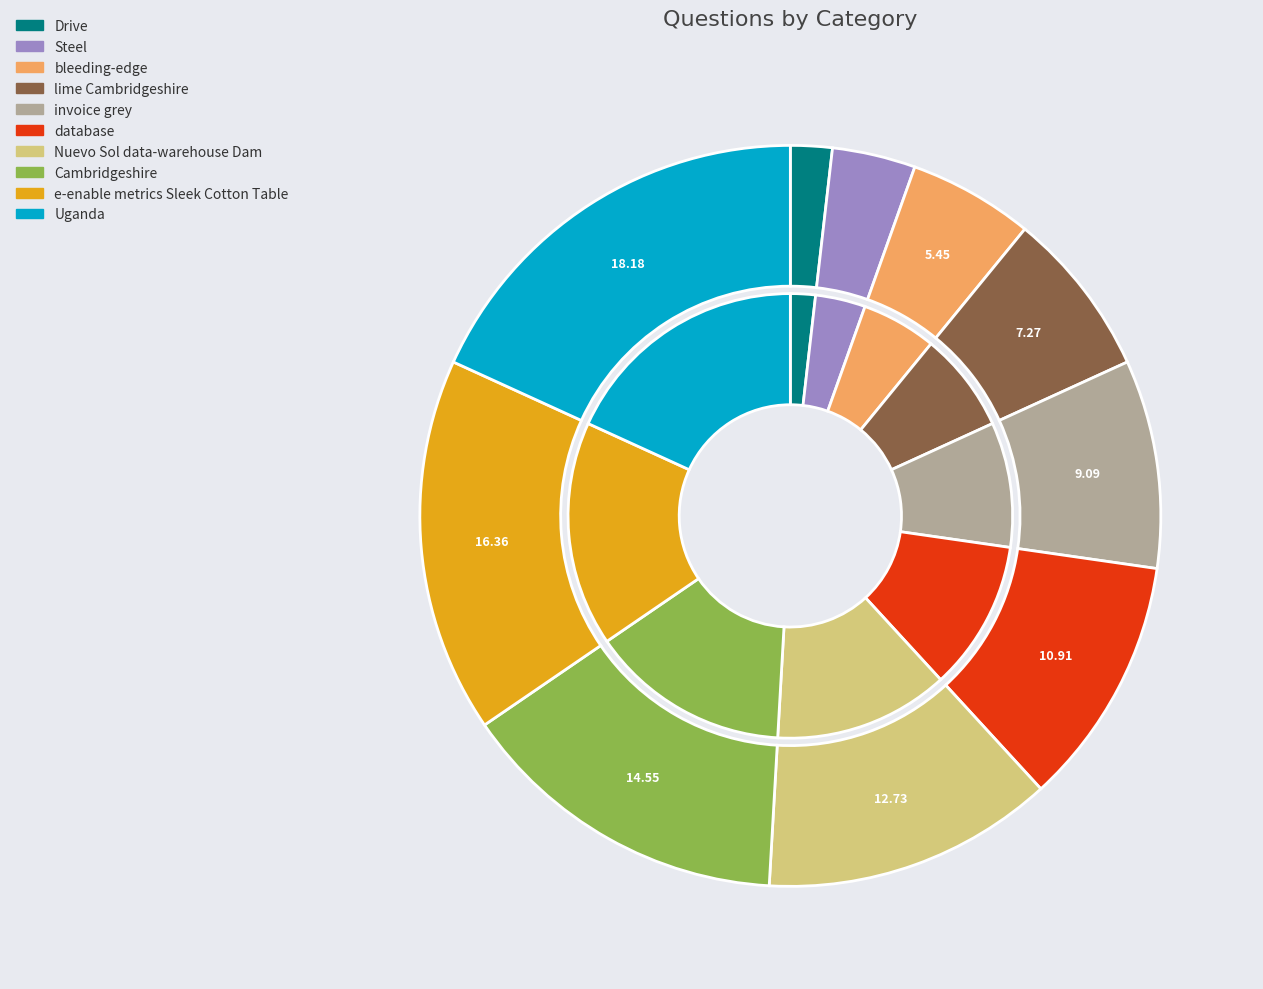

Rank the categories by value from highest to lowest.

Uganda, e-enable metrics Sleek Cotton Table, Cambridgeshire, Nuevo Sol data-warehouse Dam, database, invoice grey, lime Cambridgeshire, bleeding-edge, Steel, Drive